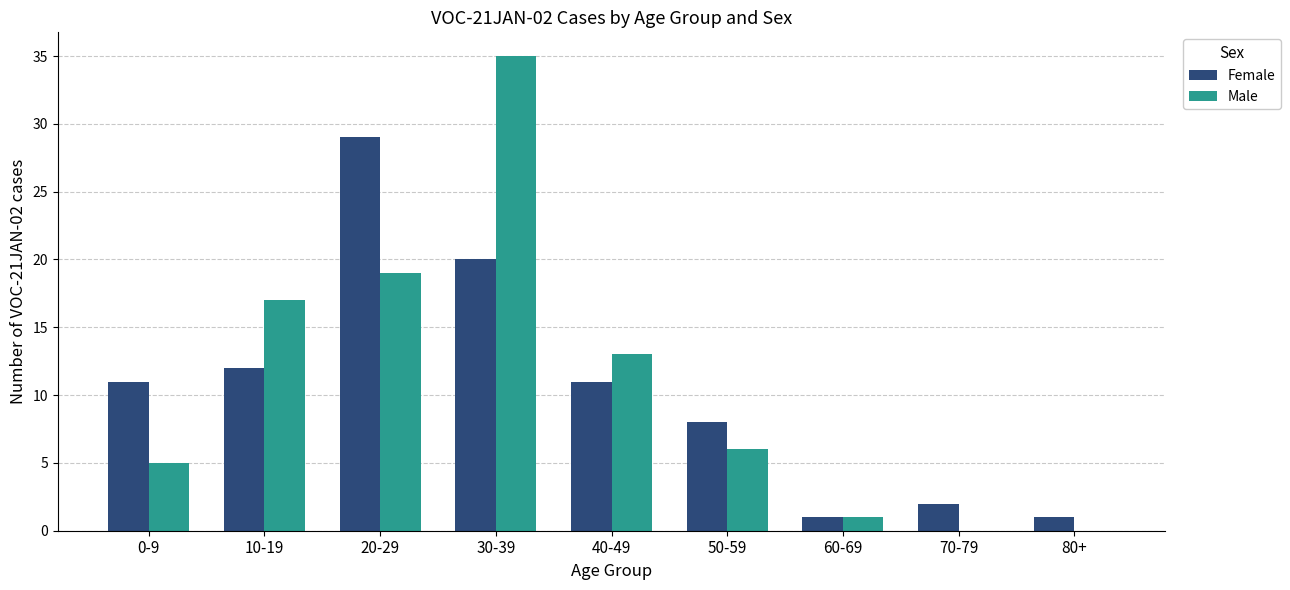

At which label does Female reach its peak?

20-29